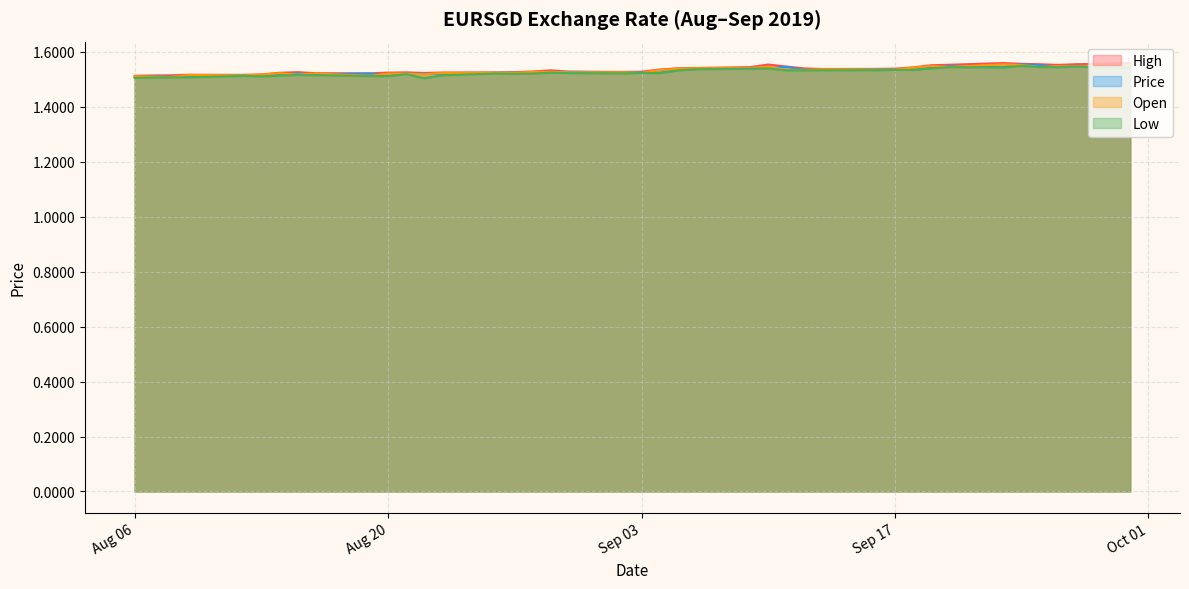

The value of High at Aug 06 is 1.5. True or false?

True